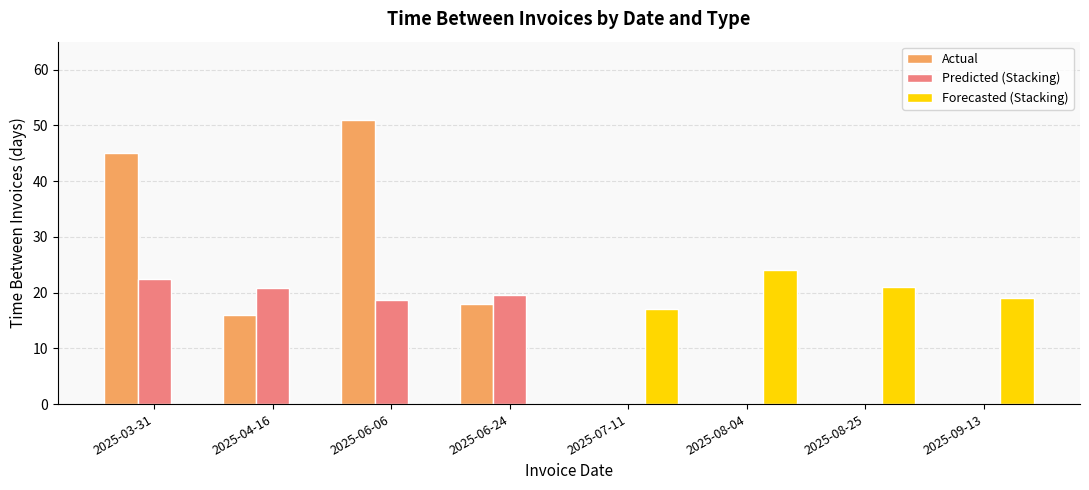

What is the sum of all Predicted (Stacking) values?

81.7